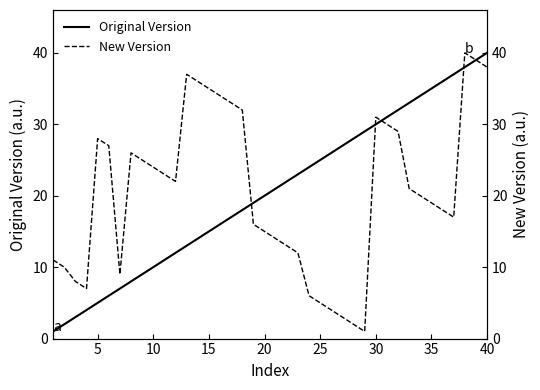

What is the difference between the maximum and minimum values in the New Version series?

39